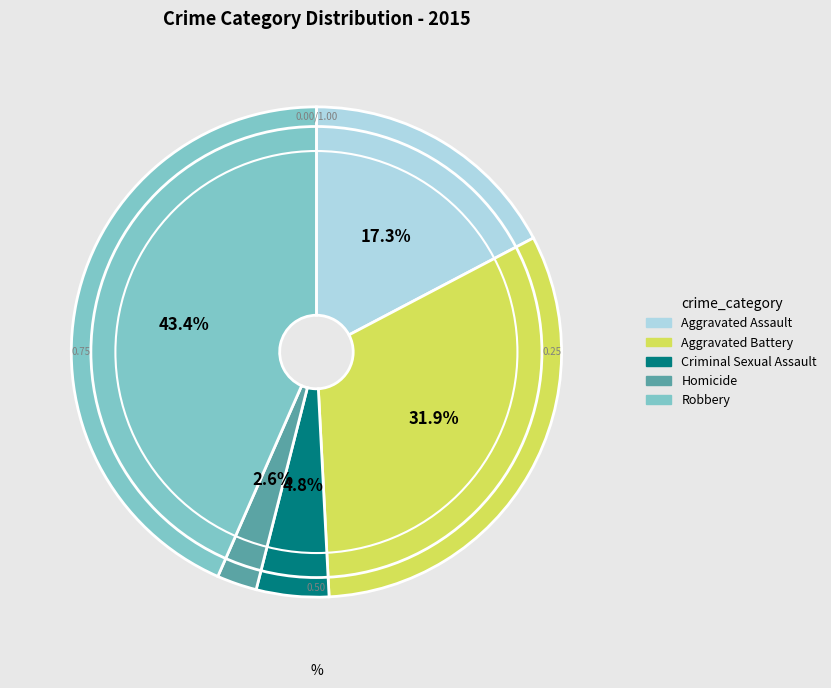

To the nearest percent, what is the combined percentage of Robbery and Aggravated Battery?

75%